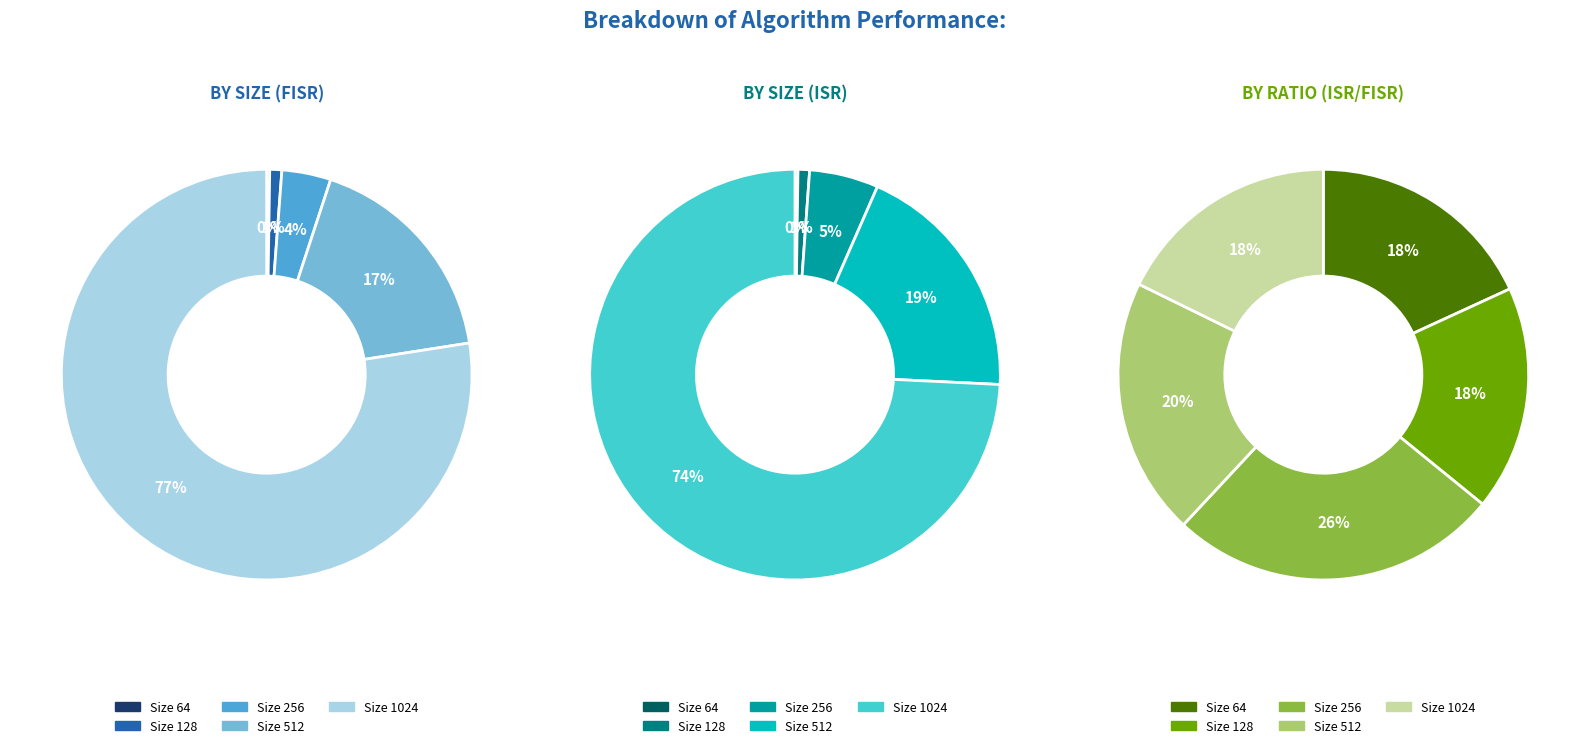

Is it true that 128 is 11% of the pie?

False